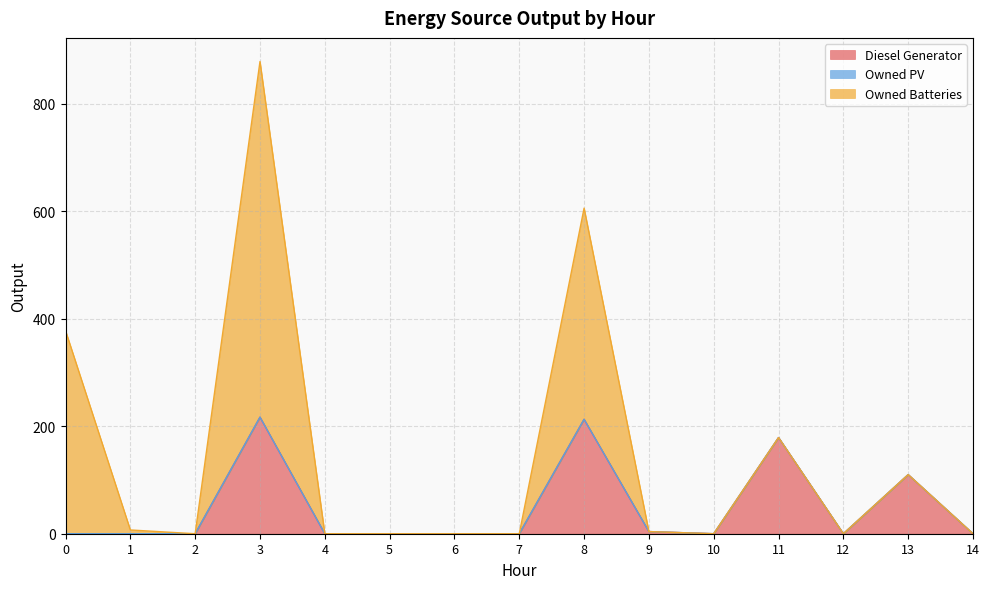

What is the difference between the maximum and minimum values in the Owned Batteries series?

662